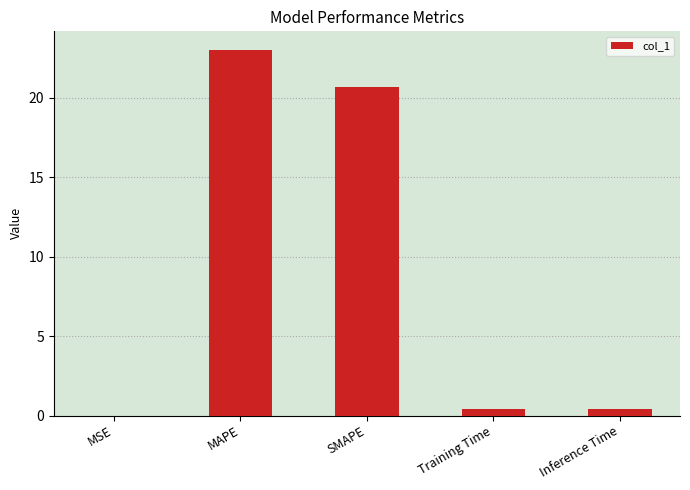

Between MSE and SMAPE, which is larger?

SMAPE